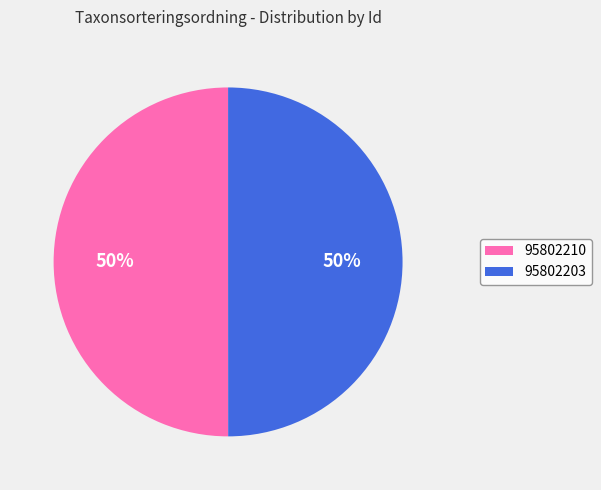

To the nearest percent, what percentage of the pie is 95802203?

50%